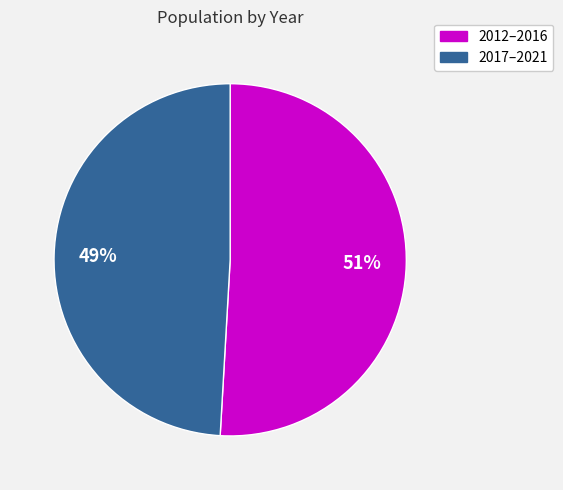

Does any single category account for the majority?

Yes